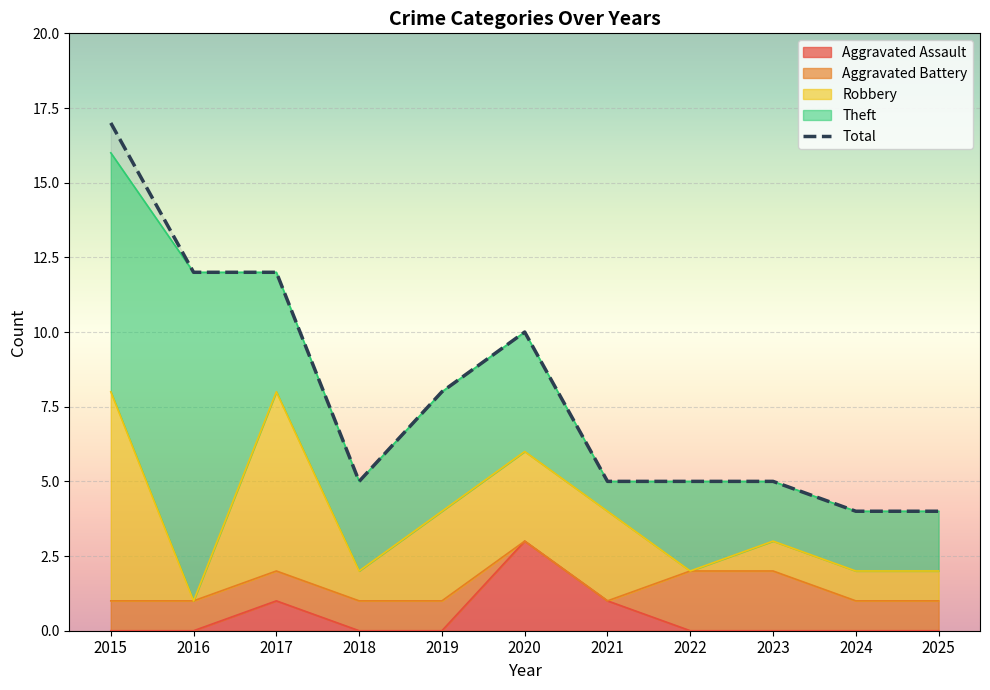

What is the difference between the values at 2018 and 2016?

7